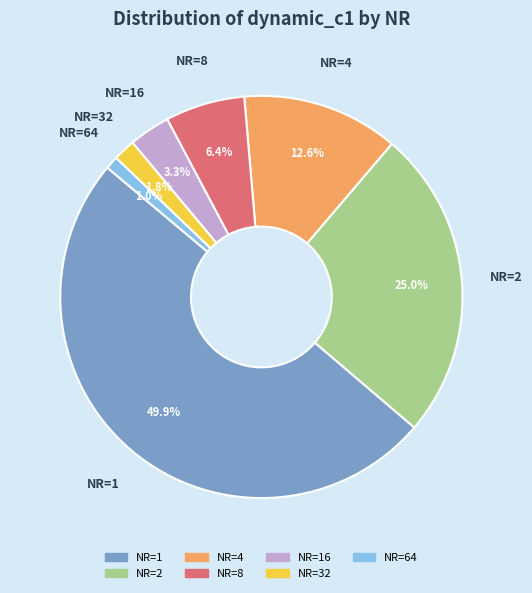

Is there a majority slice in this chart?

No